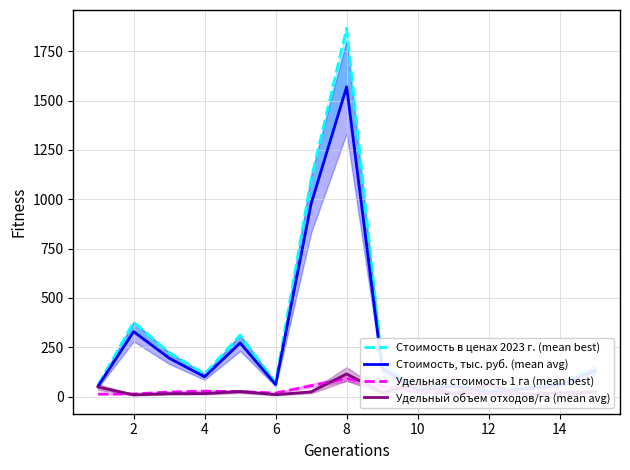

What is the sum of all Стоимость в ценах 2023 г. (mean best) values?

4691.9